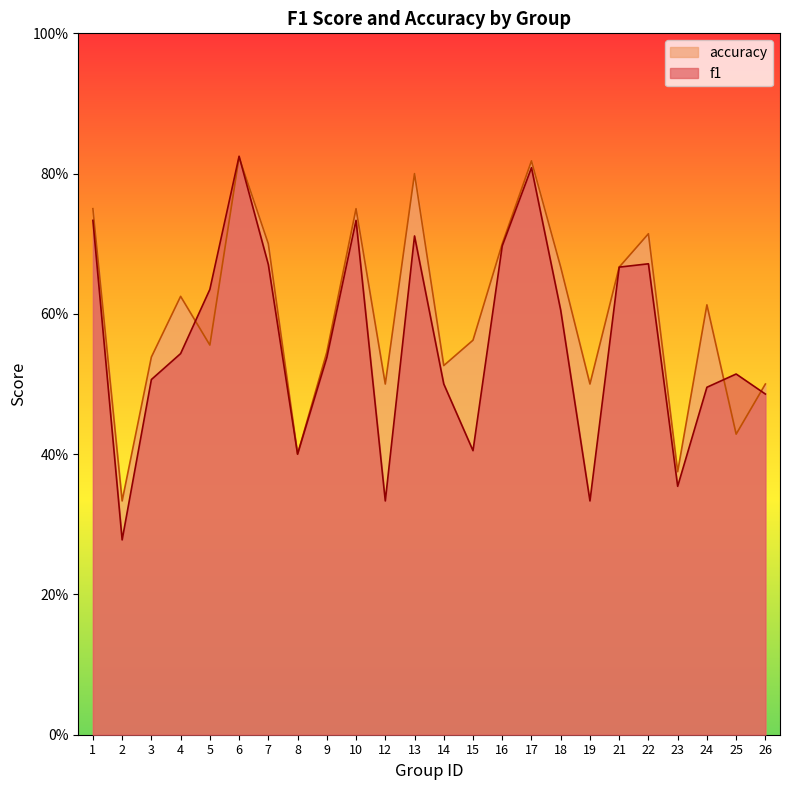

List the labels in order of f1 value, smallest first.

2, 12, 19, 23, 8, 15, 26, 24, 14, 3, 25, 9, 4, 18, 5, 21, 7, 22, 16, 13, 1, 10, 17, 6